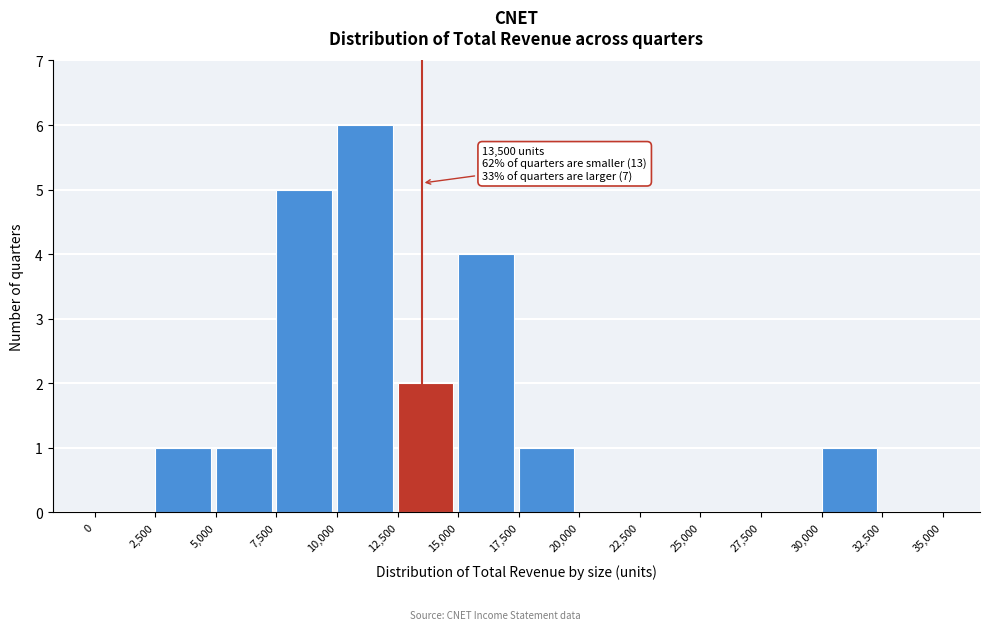

Which range on the x-axis has the tallest bar?

10,000 to 12,500